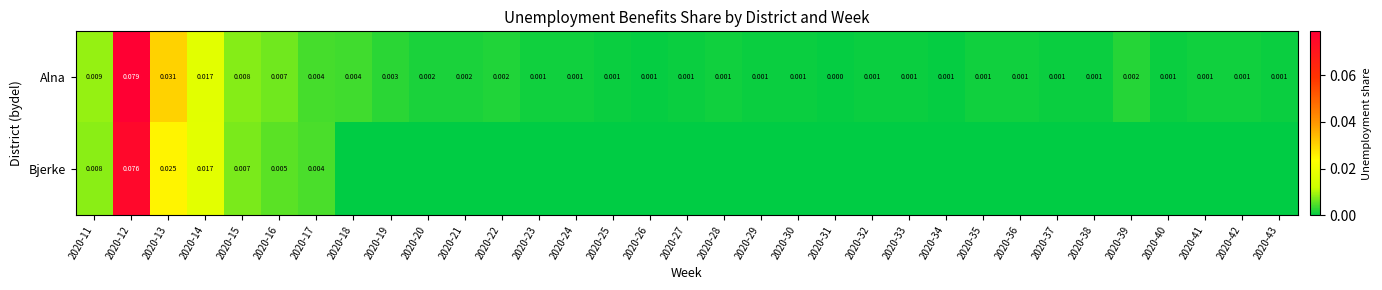

Rank the series at 2020-13 from highest to lowest value.

Alna, Bjerke